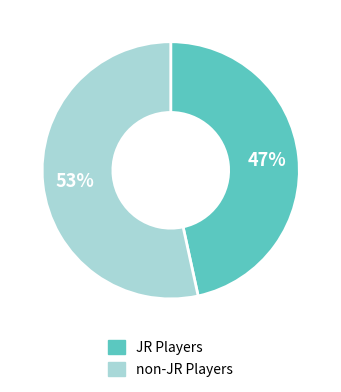

To the nearest percent, what is the average slice percentage?

50%